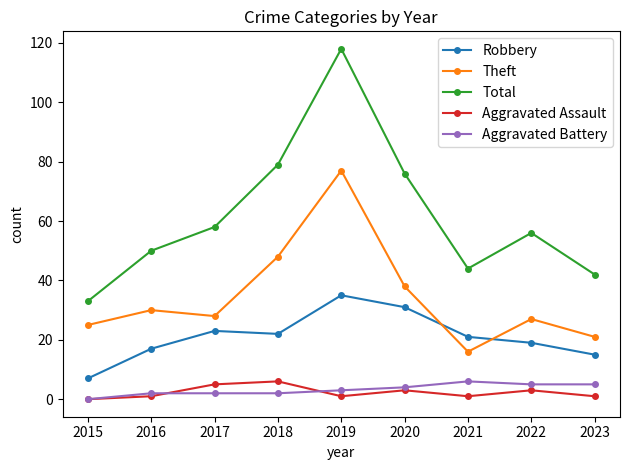

True or false: Theft has a value of 23 at 2021.

False